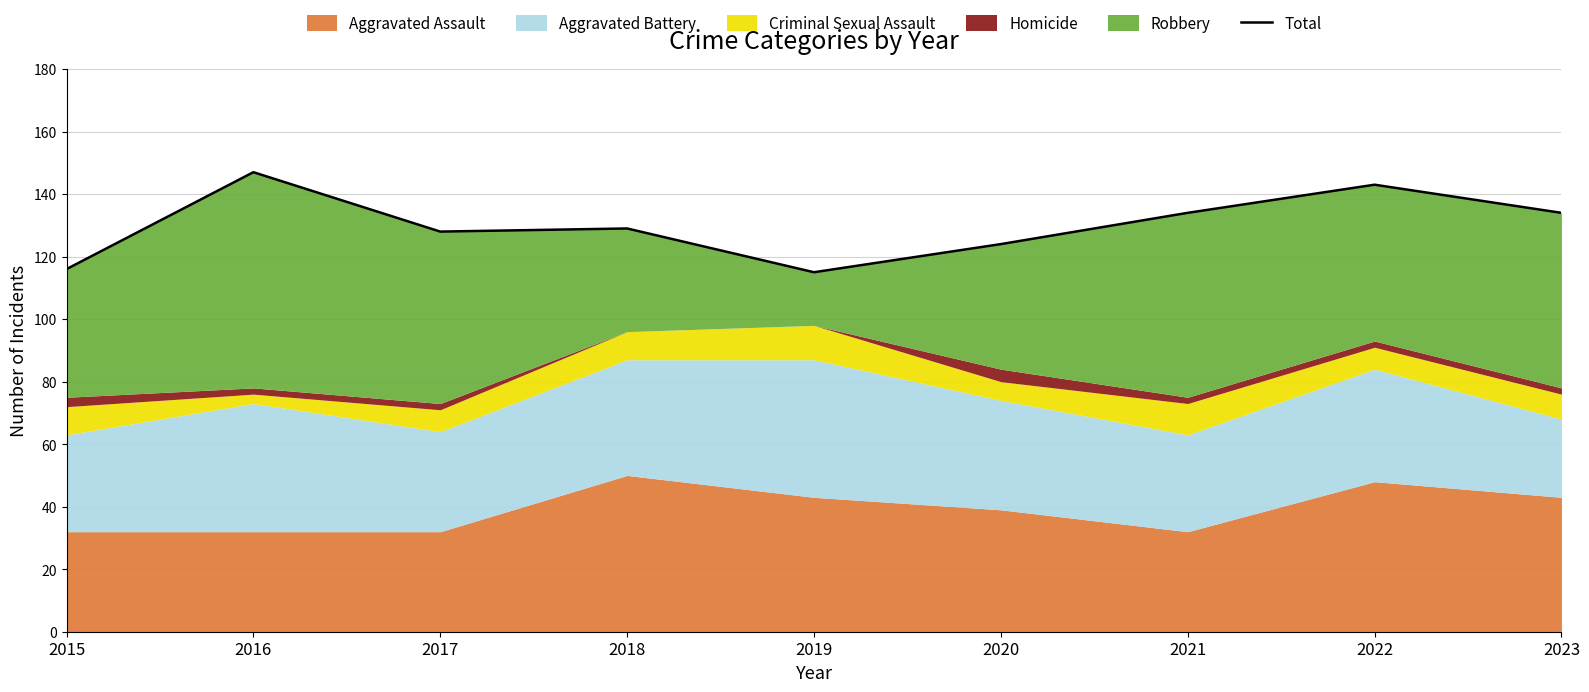

What is the greatest value displayed?

147